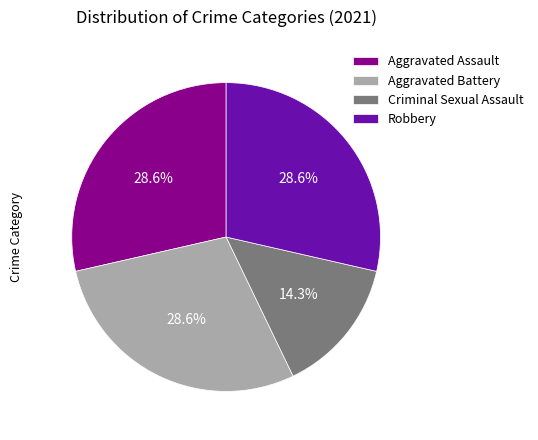

To the nearest percent, what portion does Criminal Sexual Assault represent?

14%